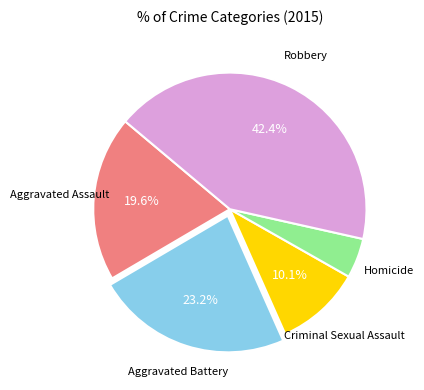

Does any single category account for the majority?

No